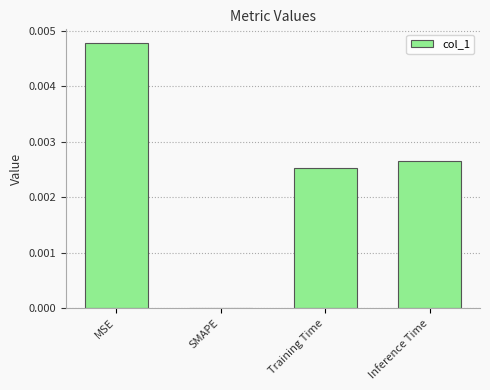

Is it true that the value at MSE is 0.0?

True